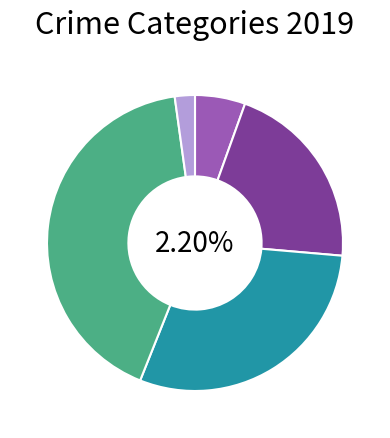

To the nearest percent, what is the difference between the largest and smallest slice percentages?

40%